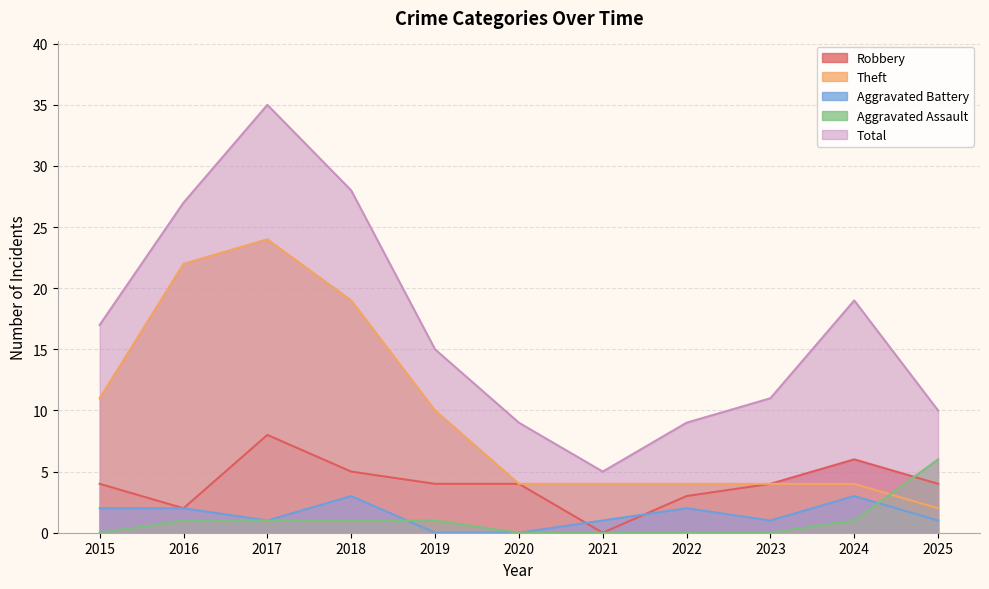

Reading left to right, extract all data points from this chart.

Robbery: 4	2	8	5	4	4	0	3	4	6	4
Theft: 11	22	24	19	10	4	4	4	4	4	2
Aggravated Battery: 2	2	1	3	0	0	1	2	1	3	1
Aggravated Assault: 0	1	1	1	1	0	0	0	0	1	6
Total: 17	27	35	28	15	9	5	9	11	19	10